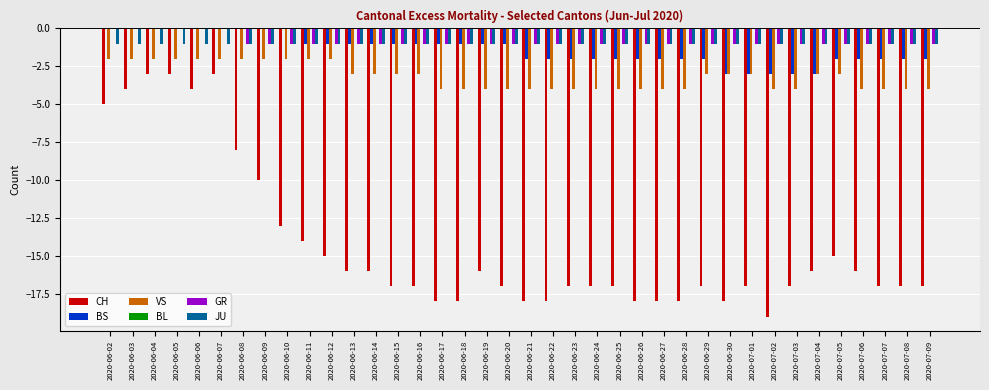

Count the BS values in the range -2 to -1.

24